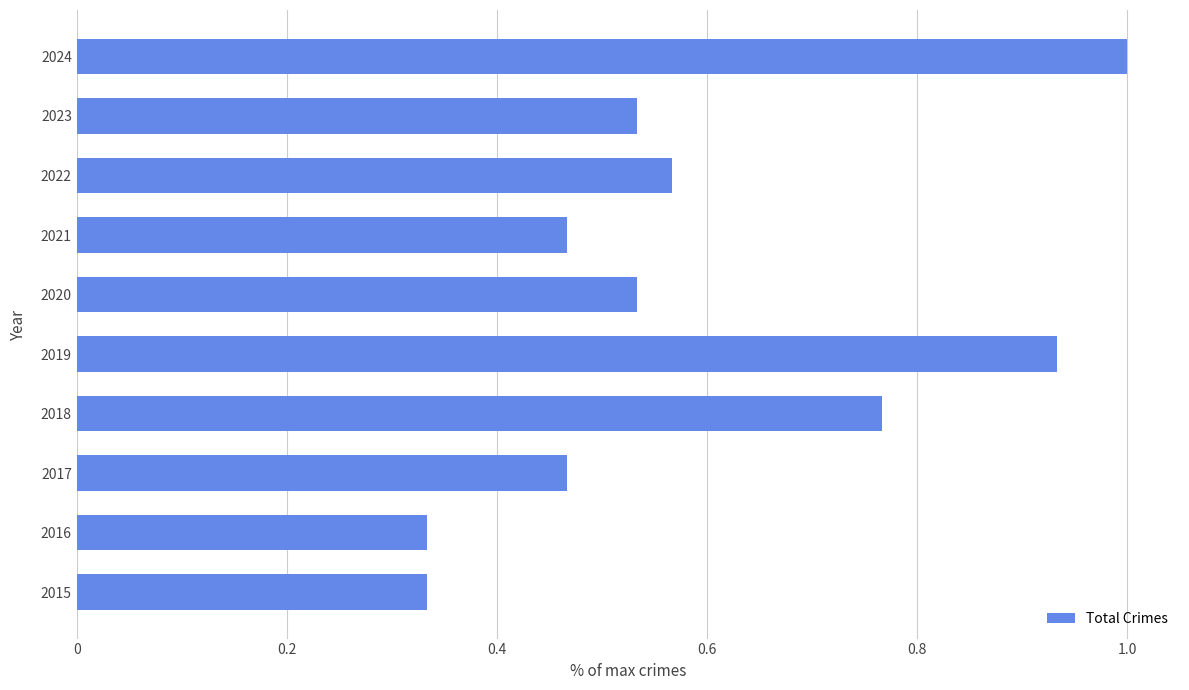

What is the difference between the maximum and minimum values?

0.7